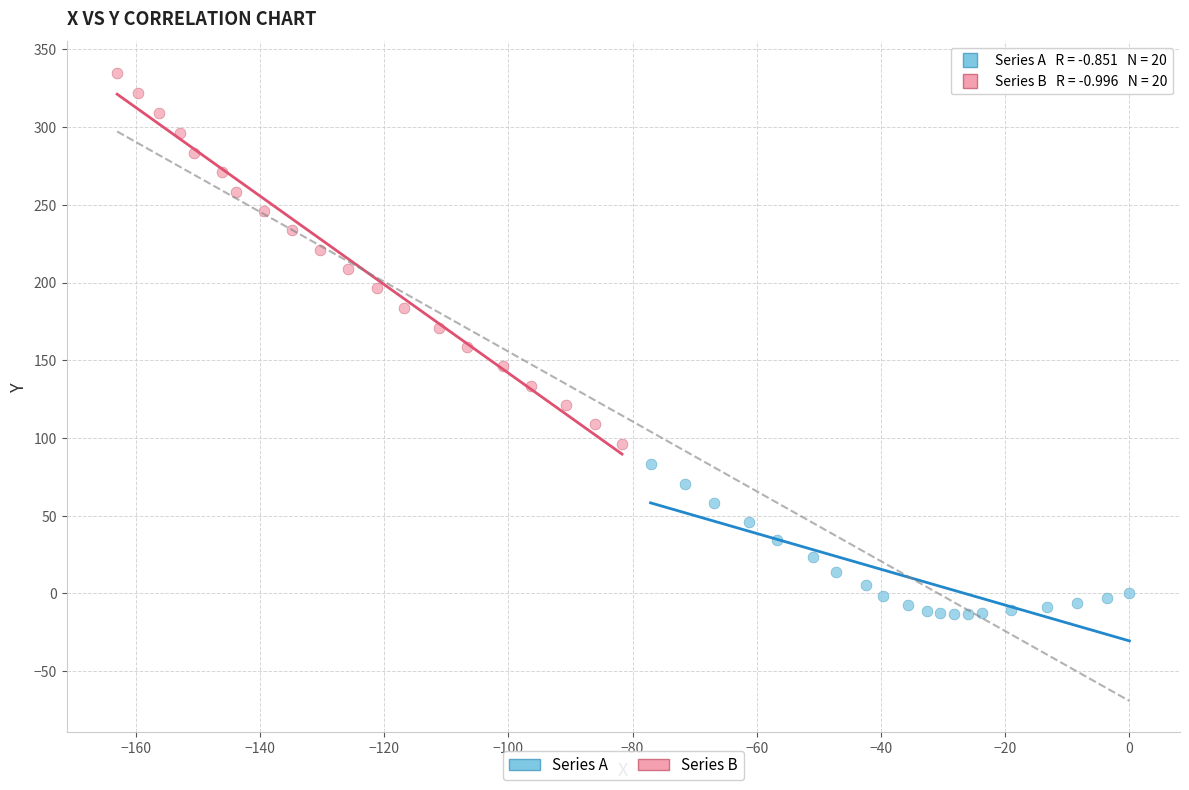

Which series contains the lowest Y value?

Series A